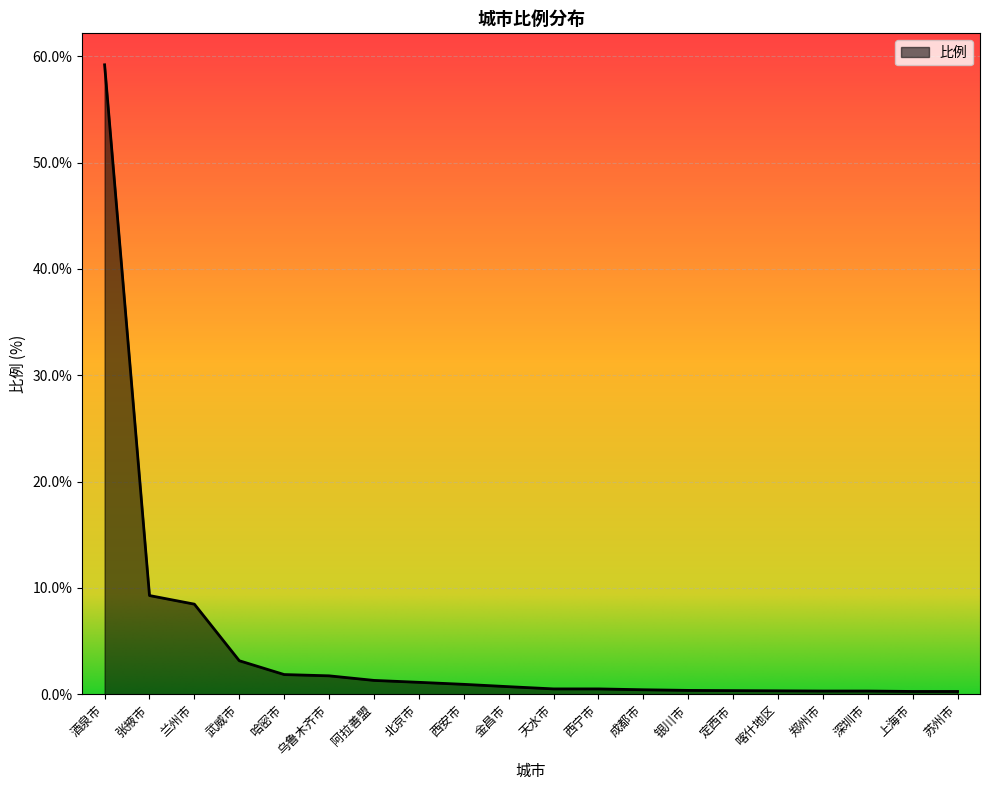

Does the chart have visible grid lines?

Yes